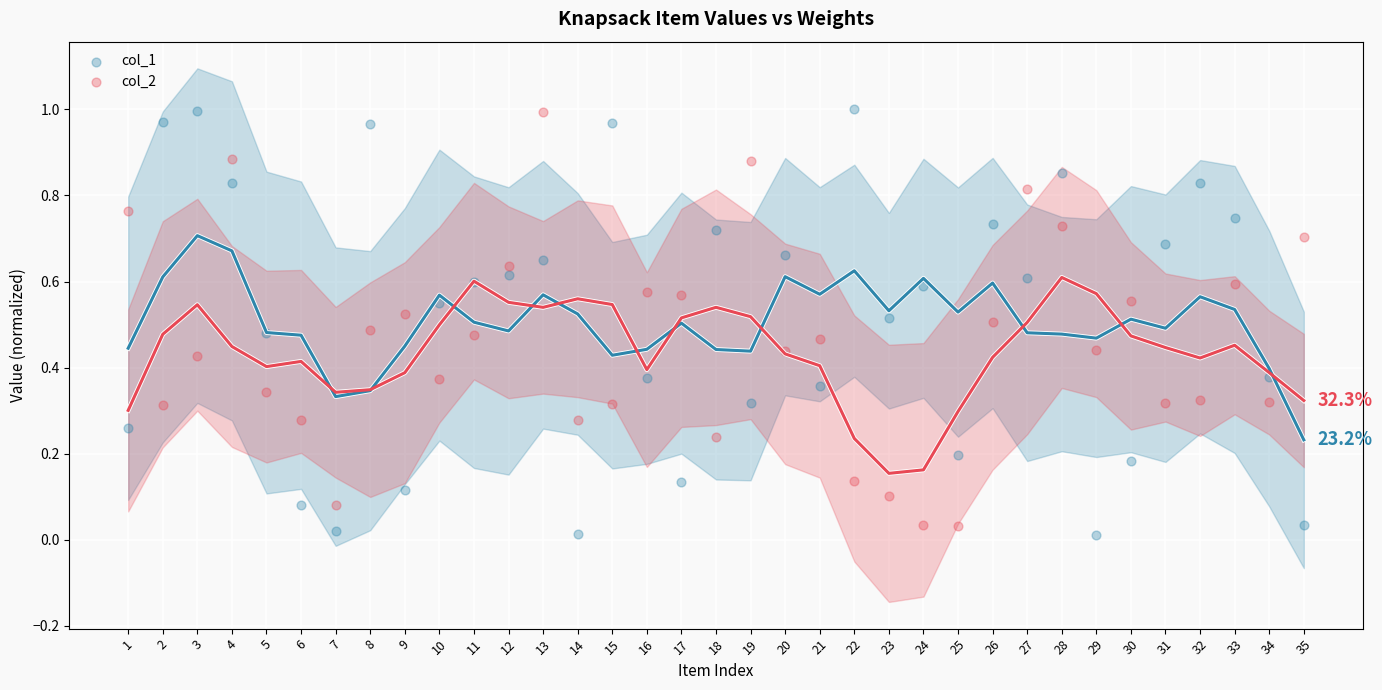

Which series contains the lowest Y value?

col_1